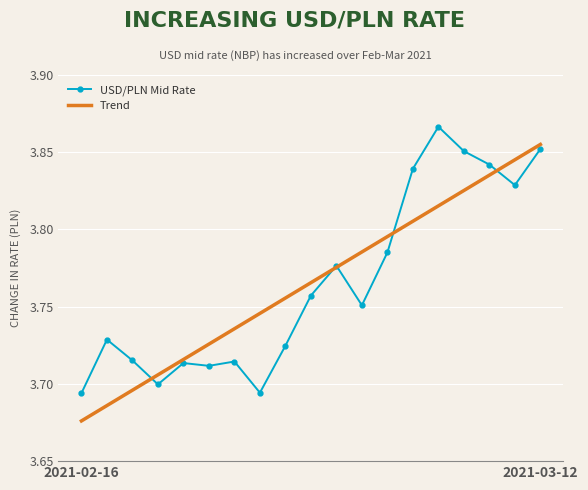

List the series in order of their peak value, lowest first.

Trend, USD/PLN Mid Rate